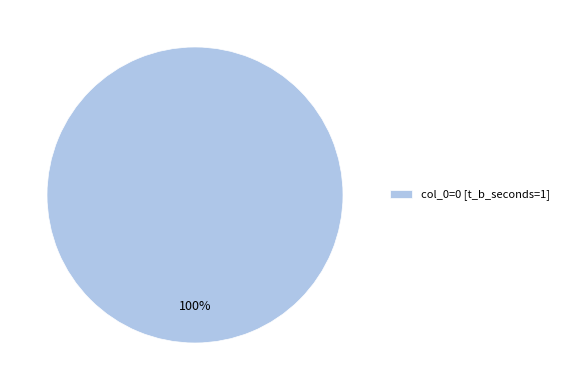

Is it true that col_0=0 [t_b_seconds=1] is 100% of the pie?

True